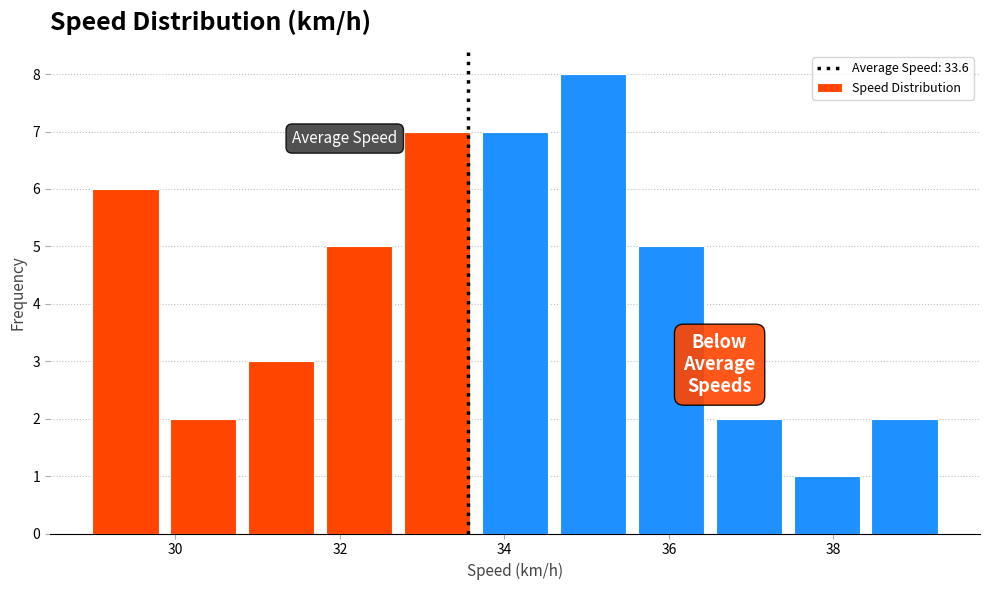

How tall is the bar that spans 29.8 to 30.8 on the x-axis? Neither the bar edges nor the heights are printed on the chart, so give them approximately, as read against the axes.

2